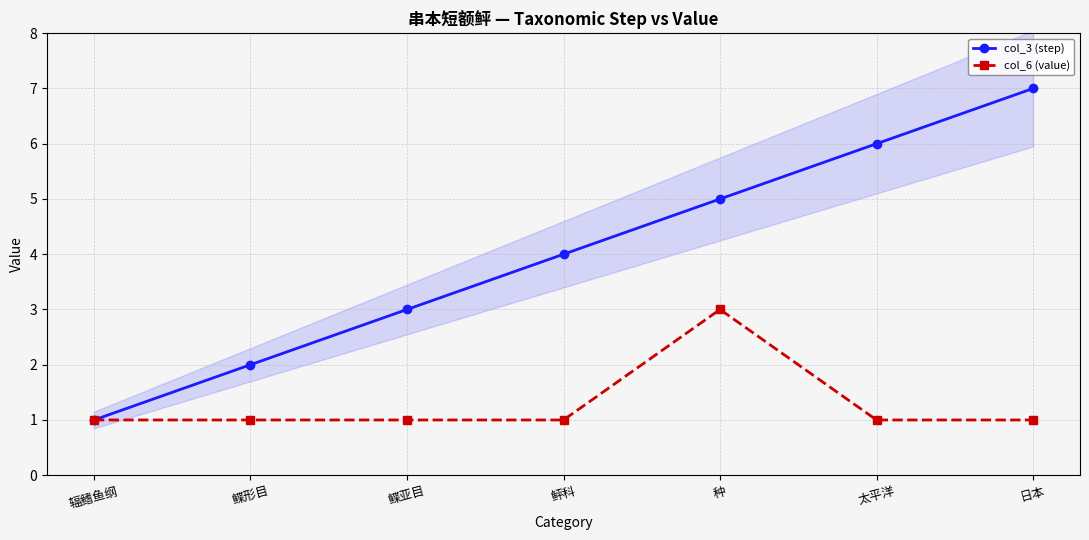

What is the total value across all series at 日本?

8